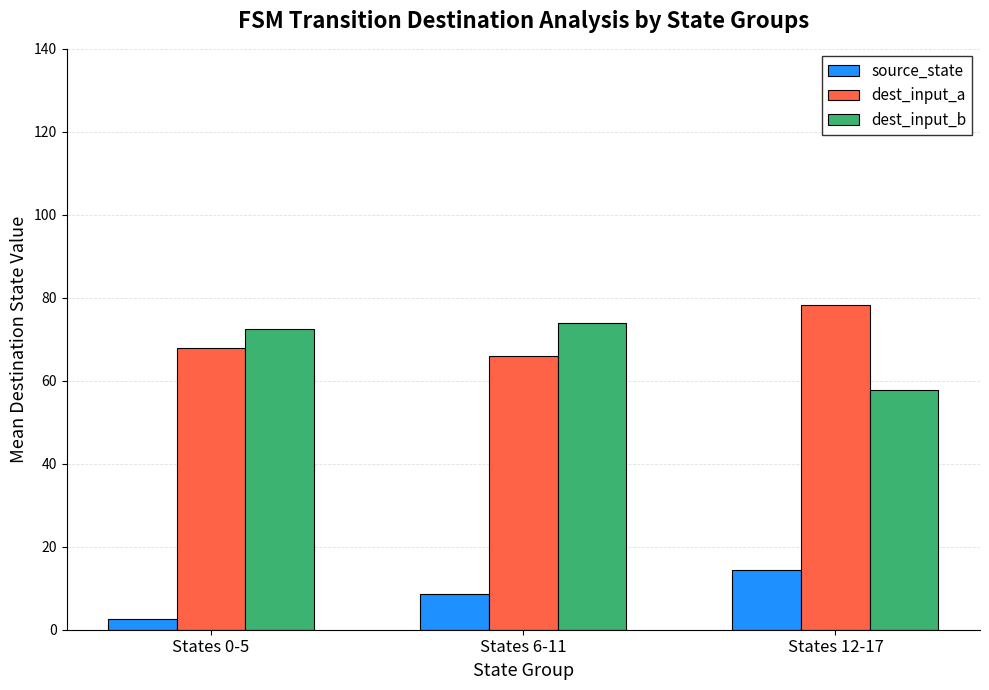

How many bars are there in each group?

3